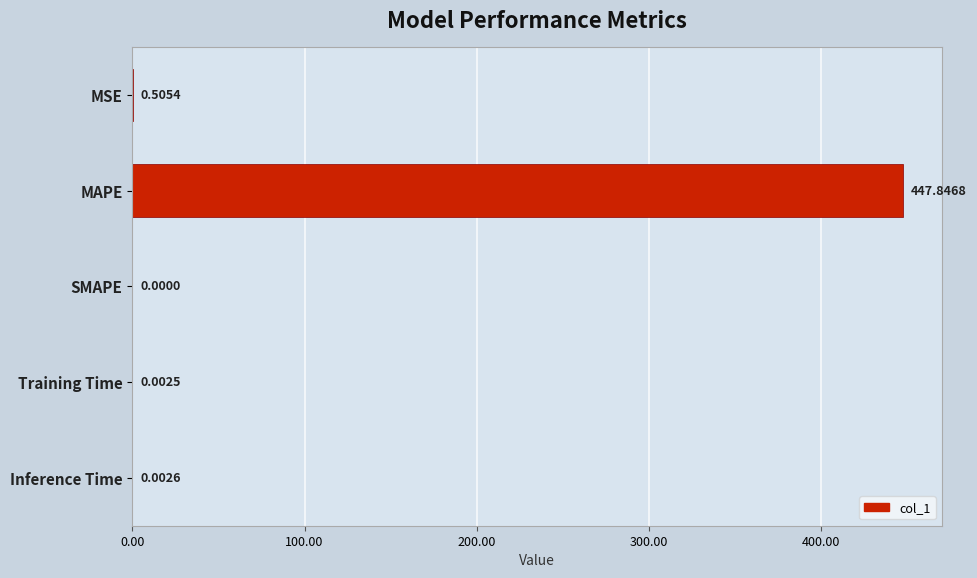

What is the sum of all values?

448.4